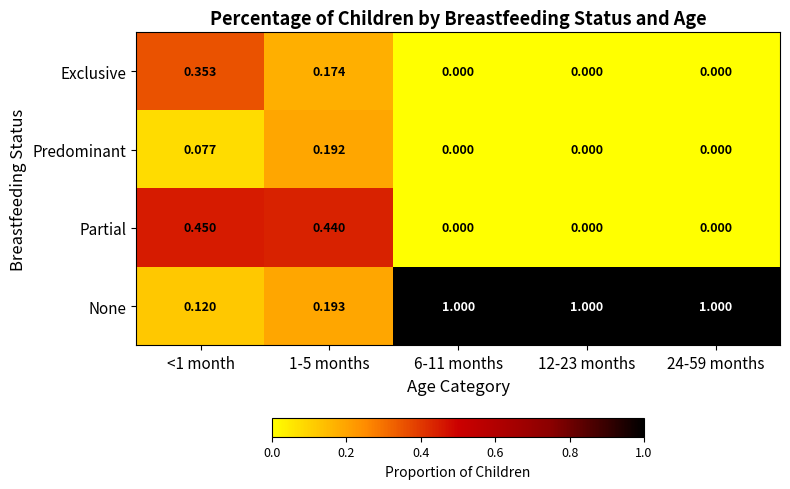

List the series in order of their peak value, lowest first.

Predominant, Exclusive, Partial, None